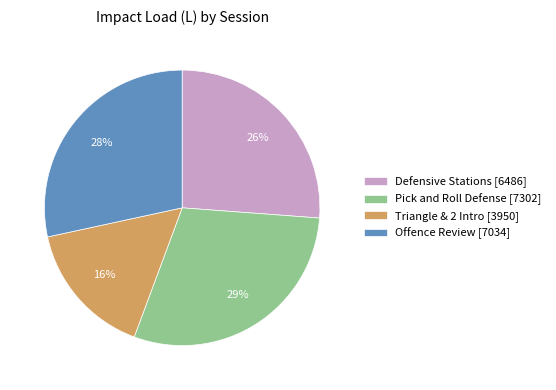

Which category has the smallest portion of the pie?

Triangle & 2 Intro